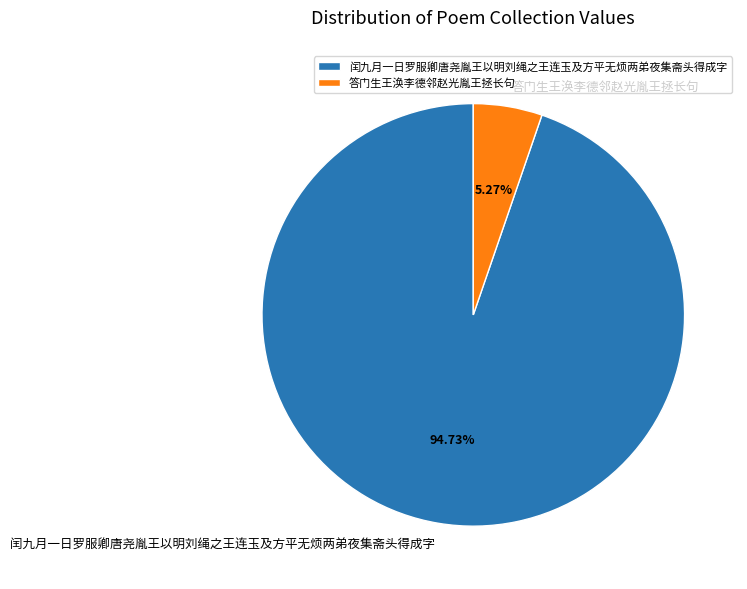

The 答门生王涣李德邻赵光胤王拯长句 slice represents 5% of the pie. True or false?

True